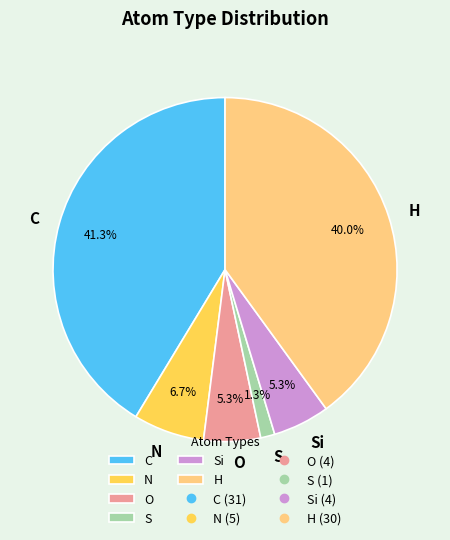

The H slice represents 26% of the pie. True or false?

False